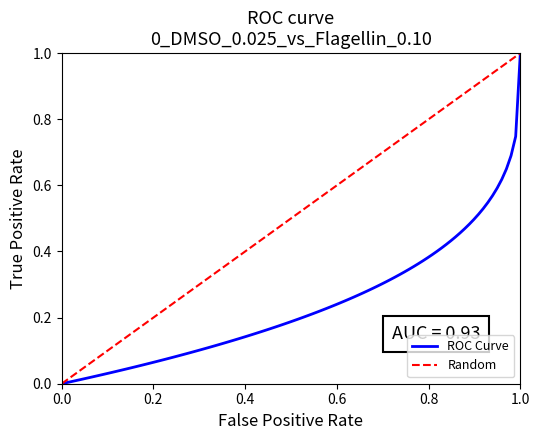

What is the sum of all values?

9.6